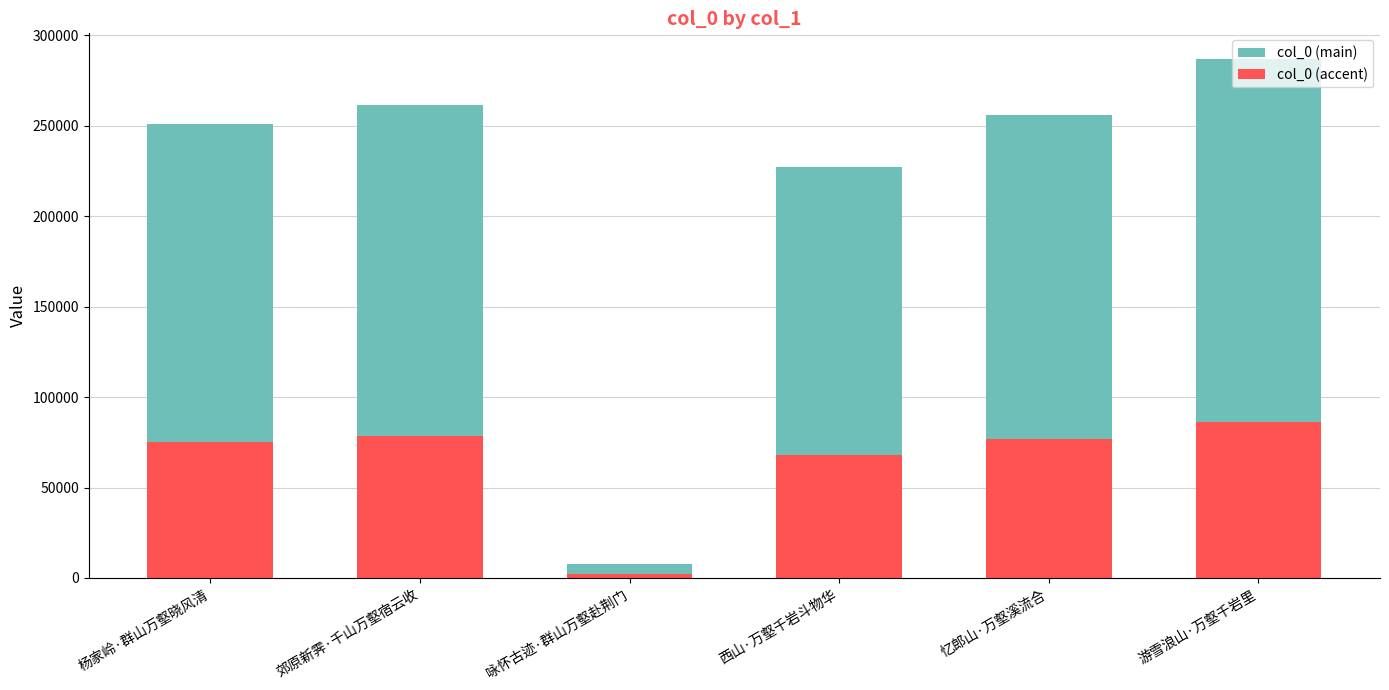

Are the bars horizontal?

No